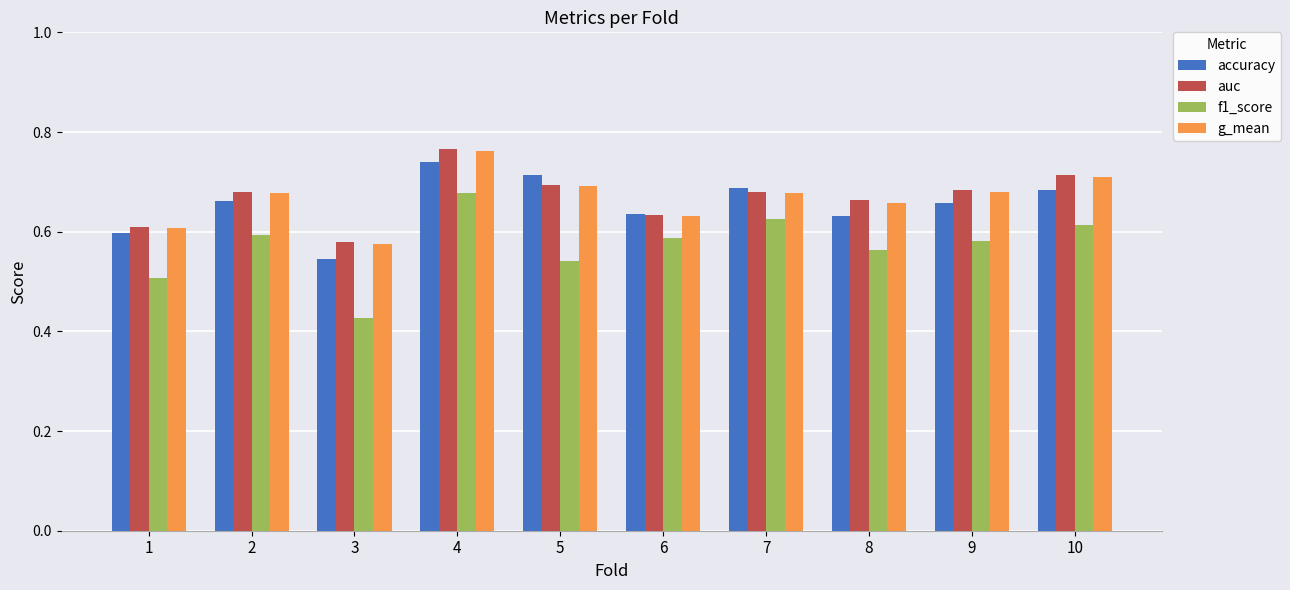

The auc series shows 0.7 at 7. True or false?

True